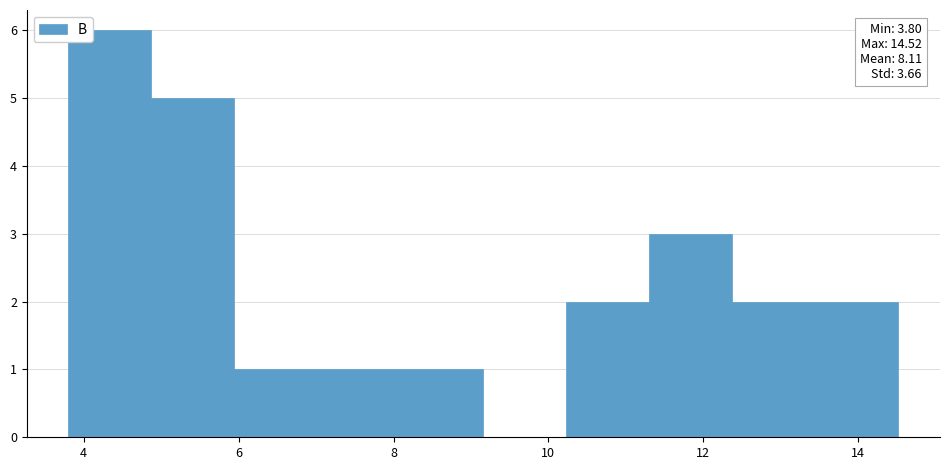

Over which range of the x-axis is the bar tallest?

3.8 to 4.8